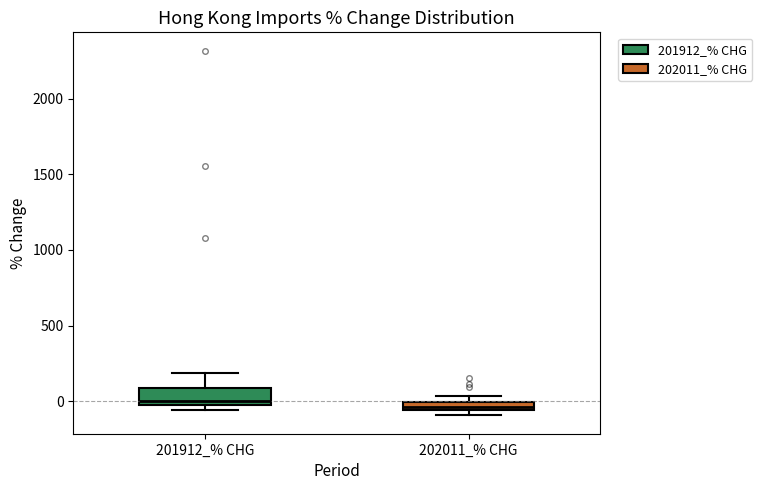

Where is the upper edge of the box for 201912_% CHG on the y-axis? The values are not printed on the chart, so give them approximately, as read against the axis.

100